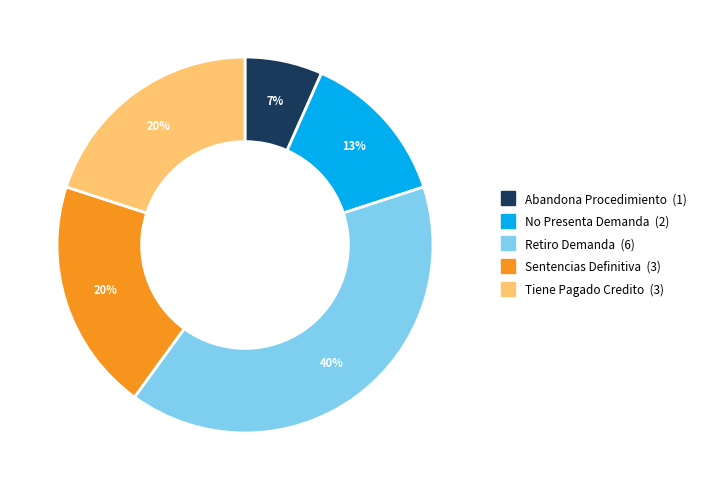

Is the sum of Tiene Pagado Credito and No Presenta Demanda greater than half?

No